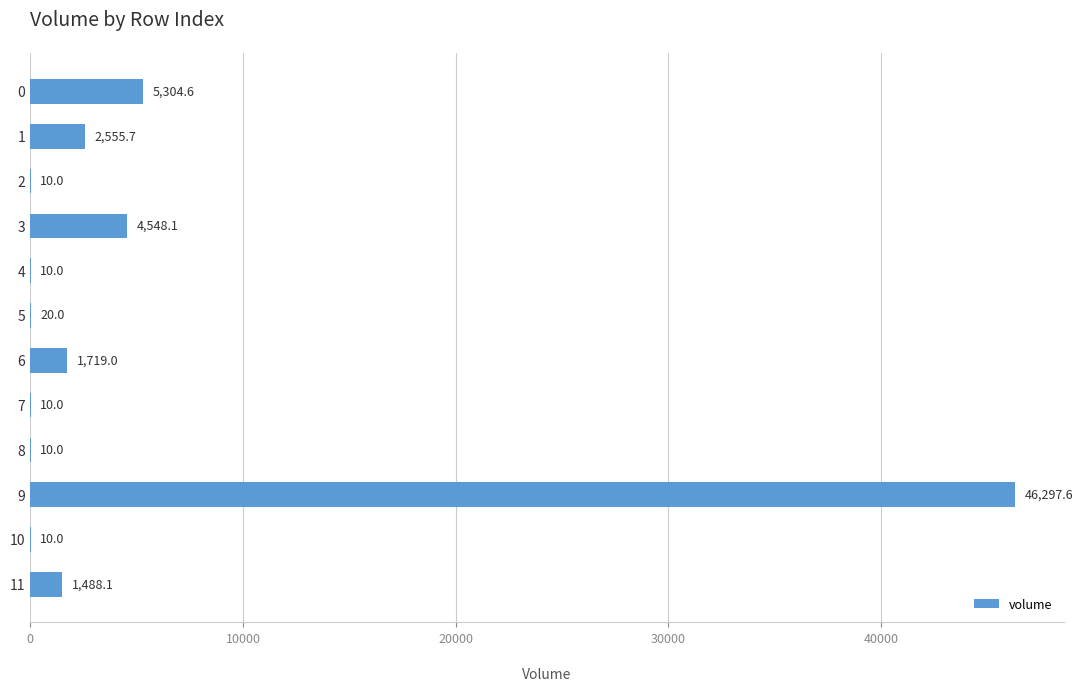

What is the approximate value at 0?

5304.6